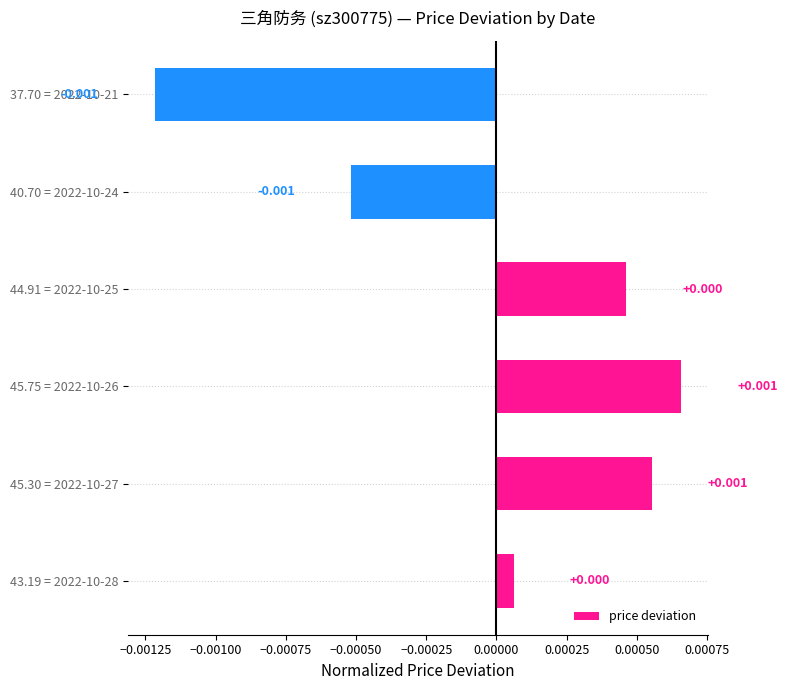

How many values exceed 0?

4